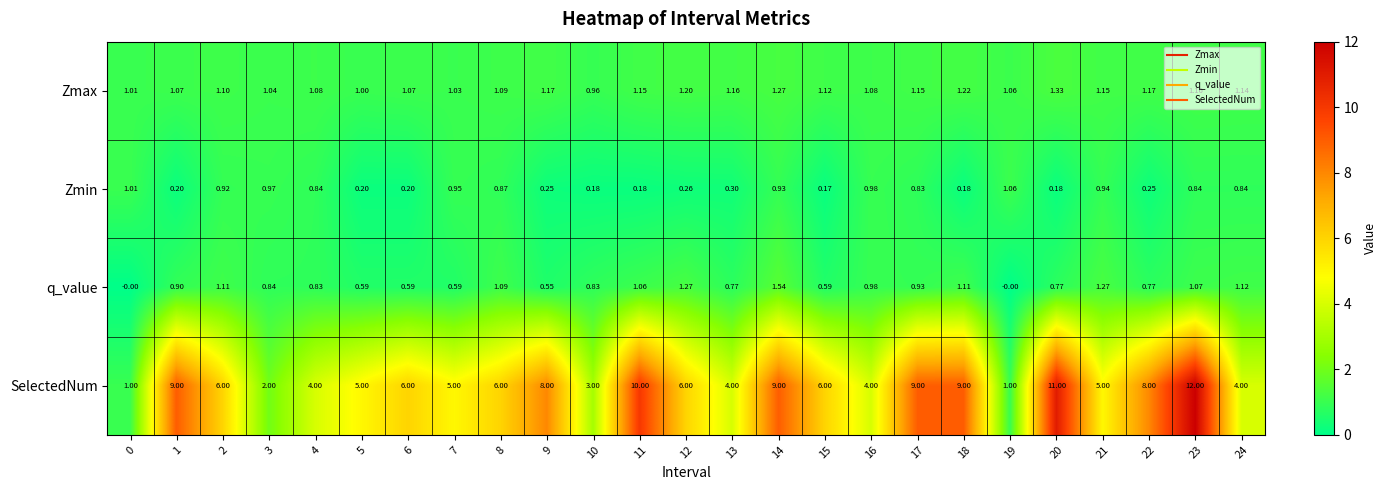

Between 7 and 15, which series saw the biggest shift?

SelectedNum